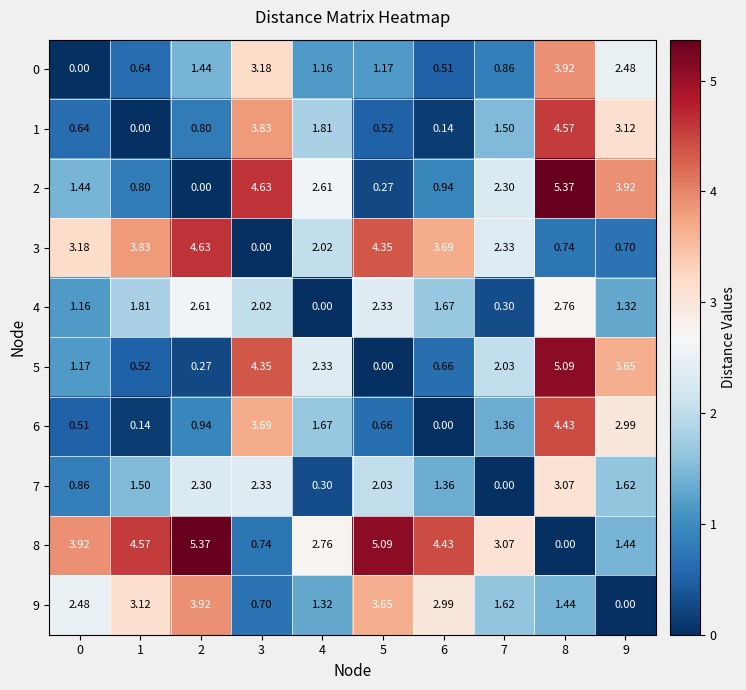

Is the value of 2 at 3 greater than the value of 1 at 4?

Yes